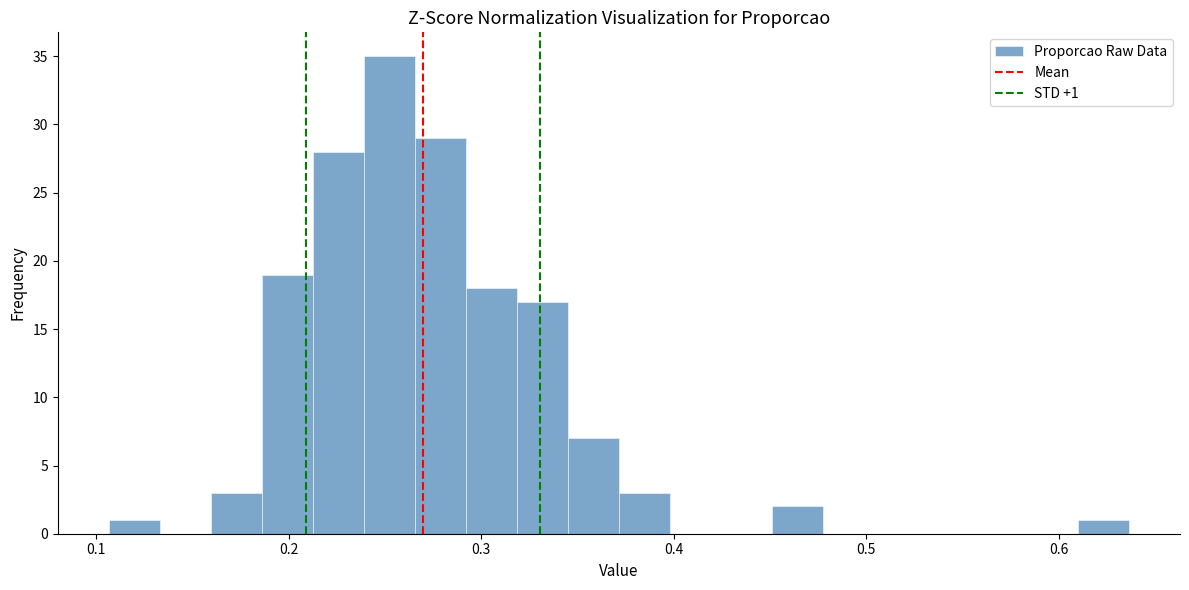

Around what value on the x-axis is the tallest bar? Give the approximate position of its centre, as read against the axis.

0.25